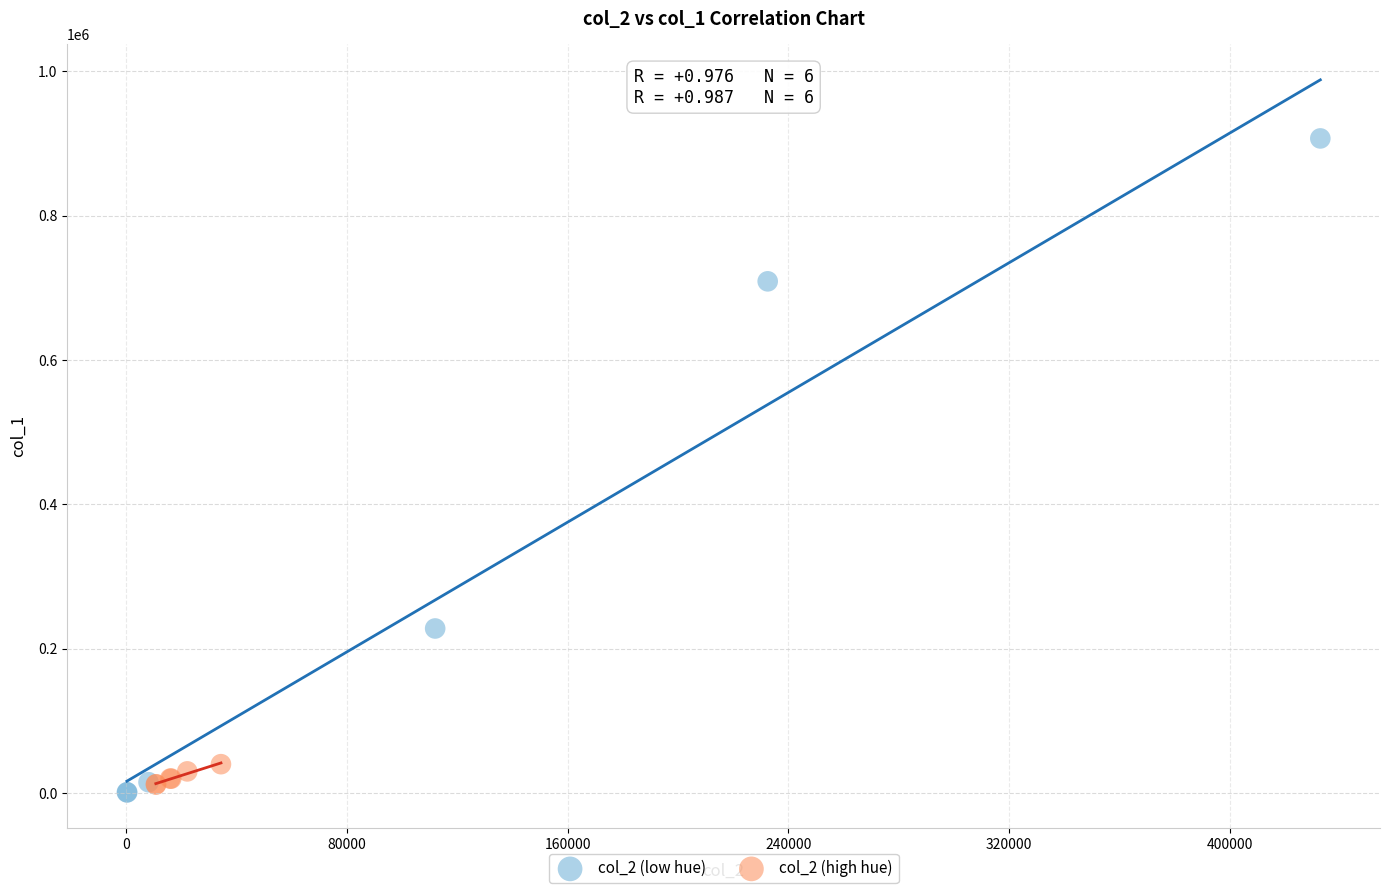

Which series has the widest spread of Y values?

col_2 (low hue)